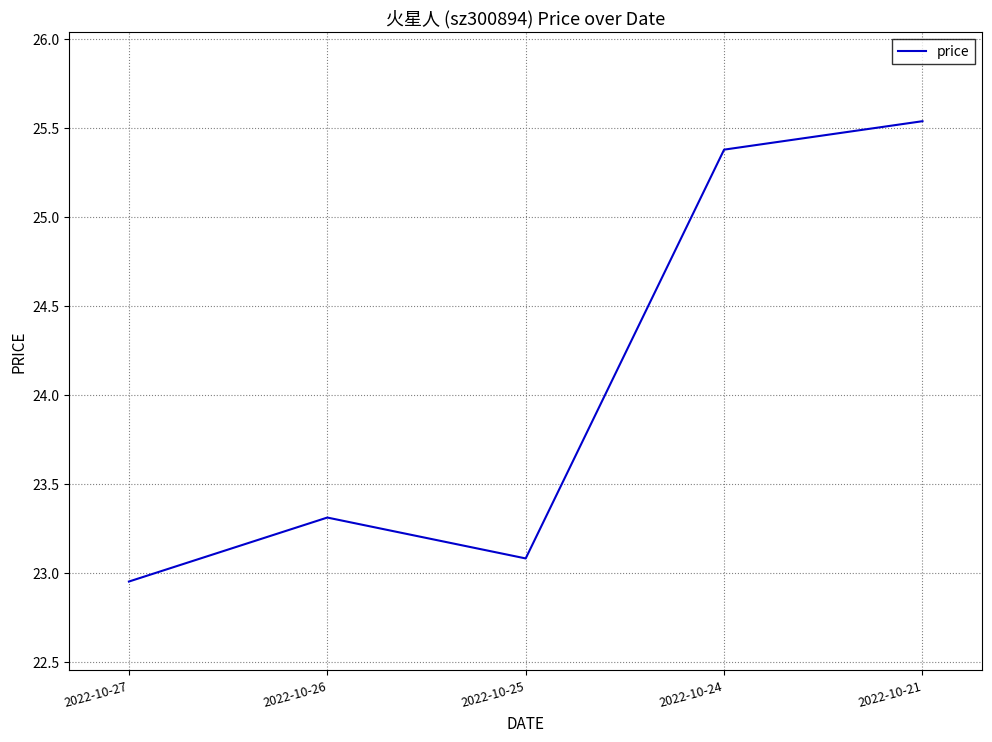

What is the change in value from 2022-10-24 to 2022-10-21?

+0.2